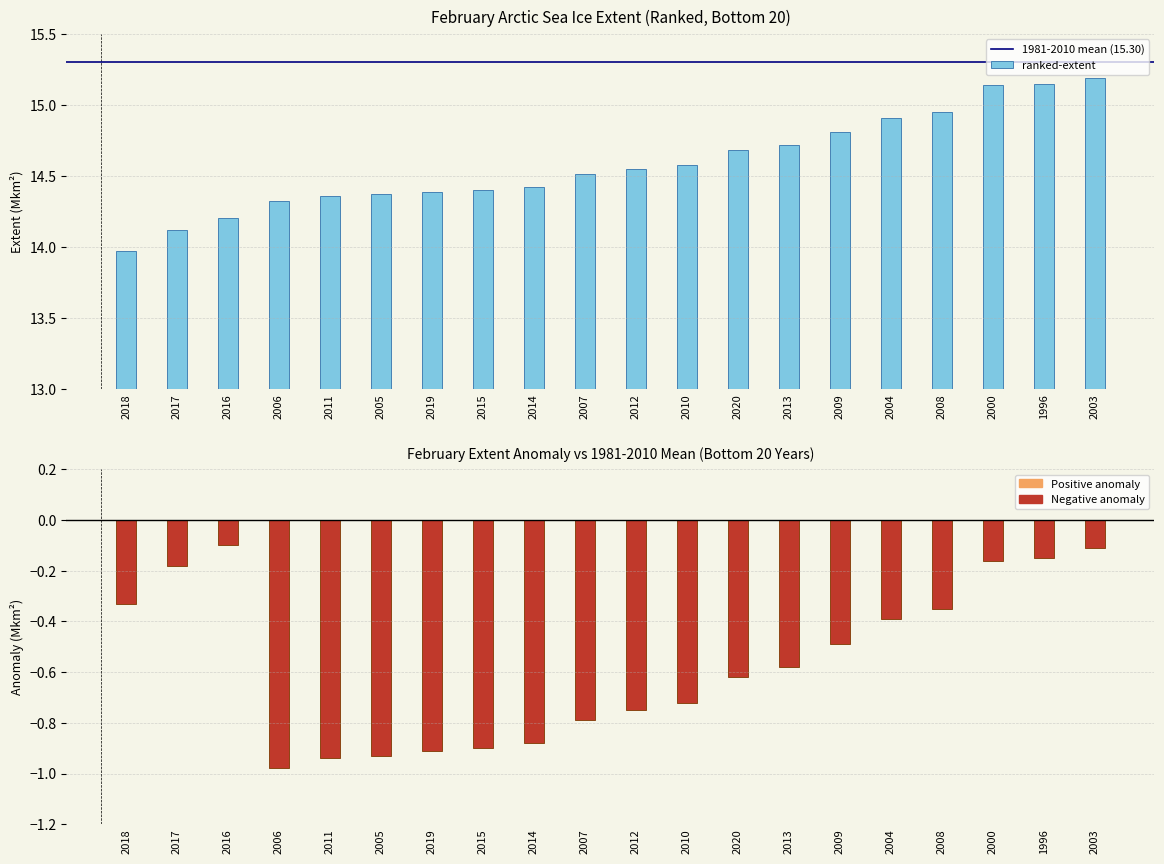

What value does the ranked-extent series have at 2007?

14.5